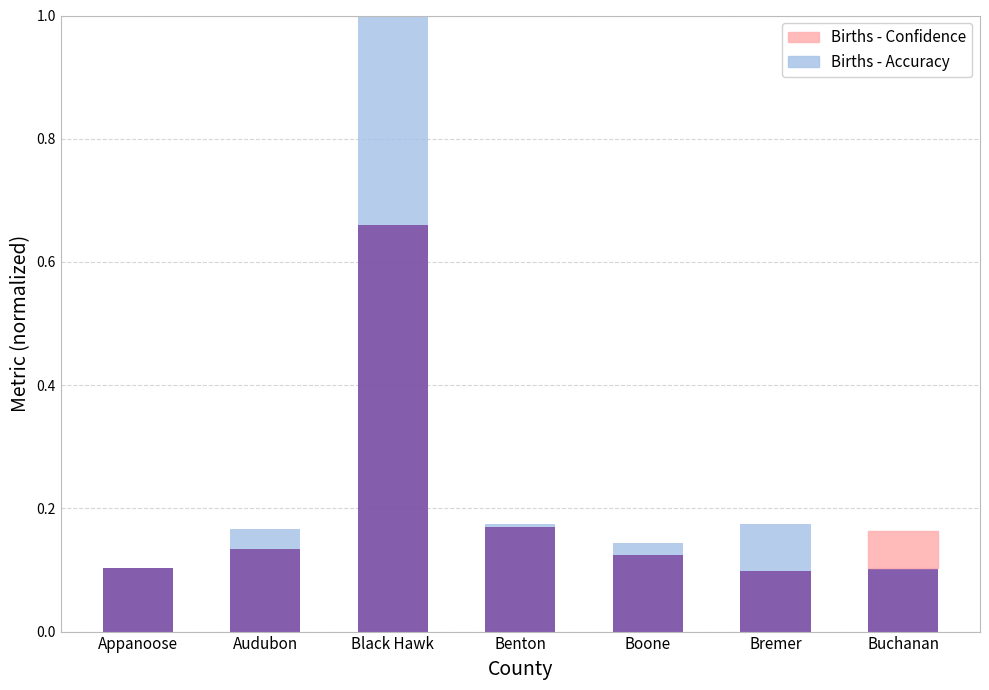

How many bars are there in total?

14